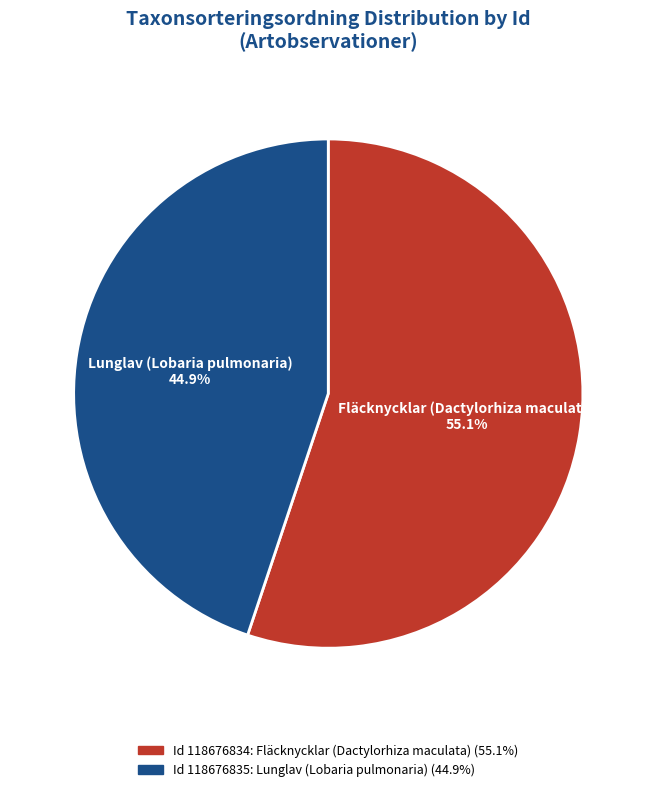

How many segments does this pie chart have?

2